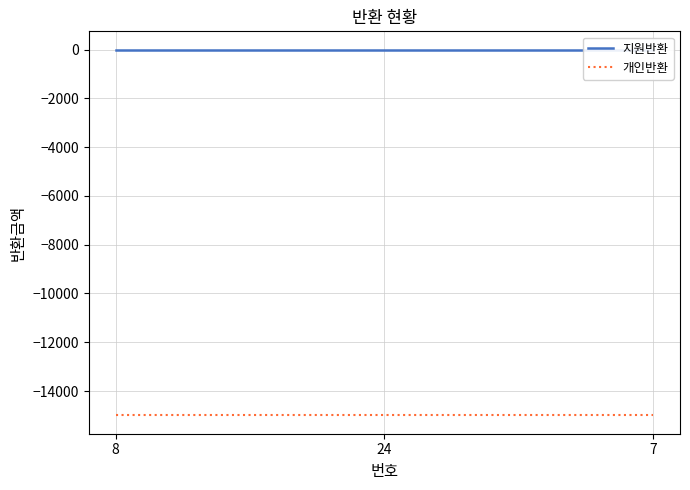

Reading right to left, what are all the values shown in this chart?

지원반환: 0	0	0
개인반환: -15000	-15000	-15000